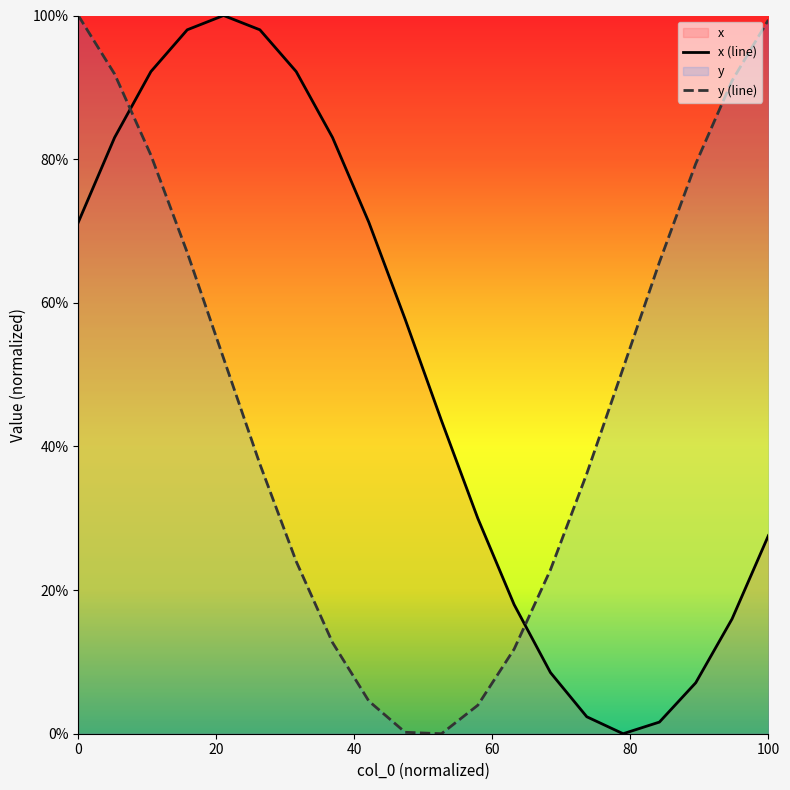

What is the difference between the maximum and minimum values in the y (line) series?

100.0